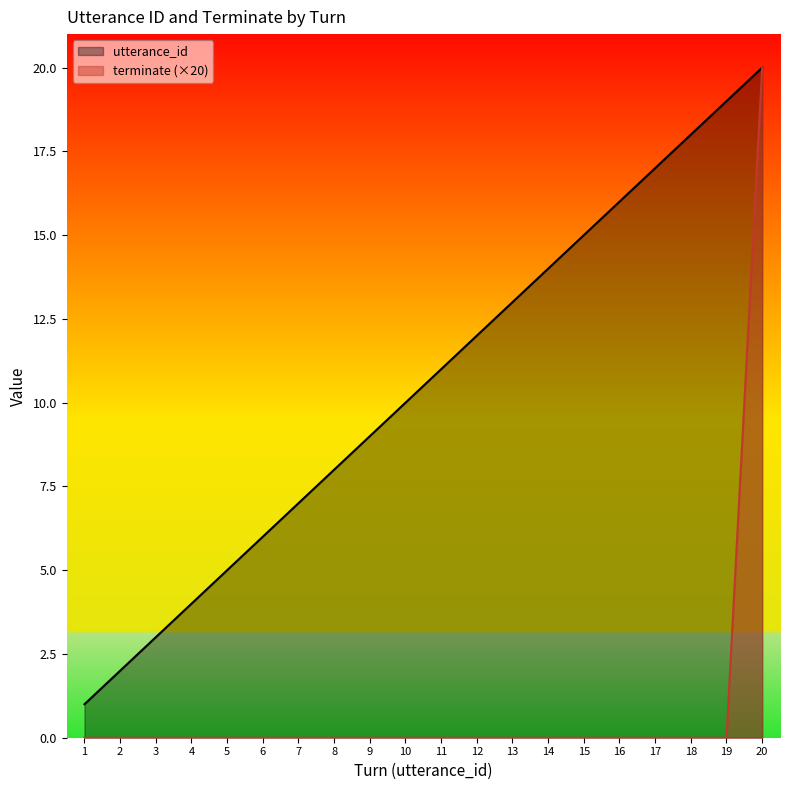

Does the chart have visible grid lines?

No